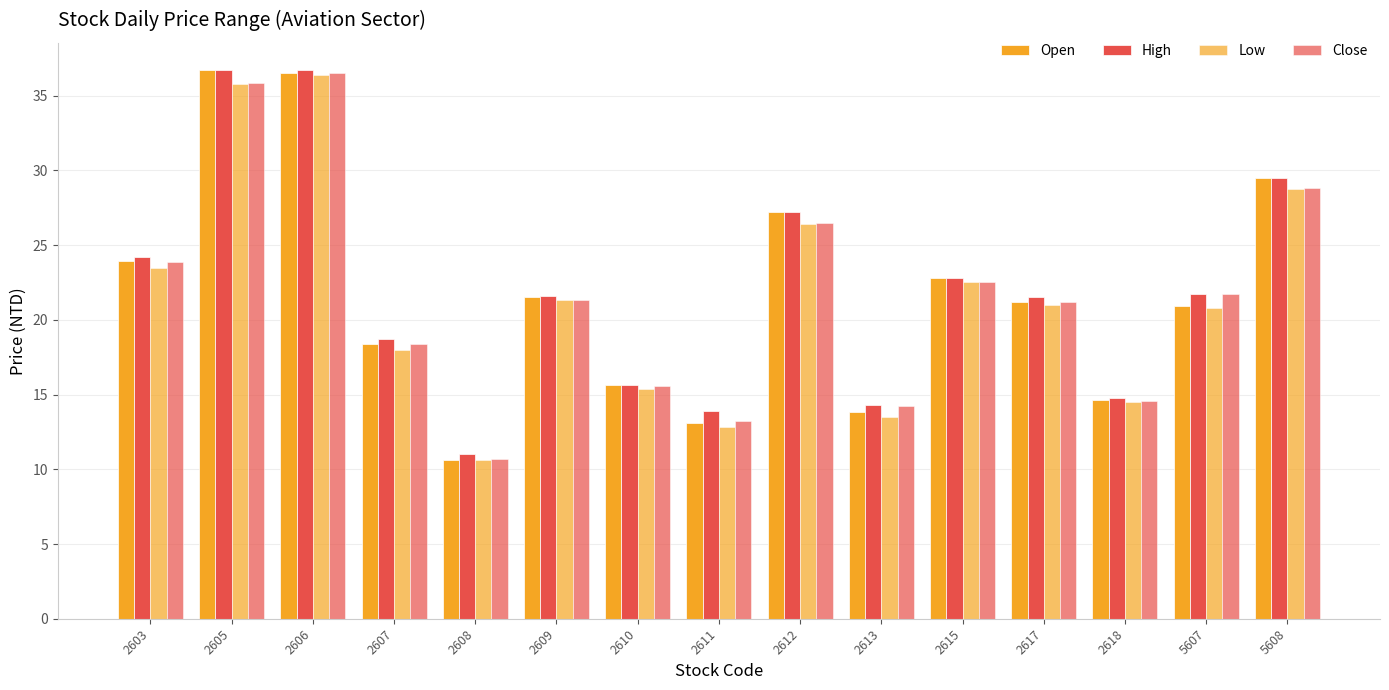

How many data points does each series have?

15